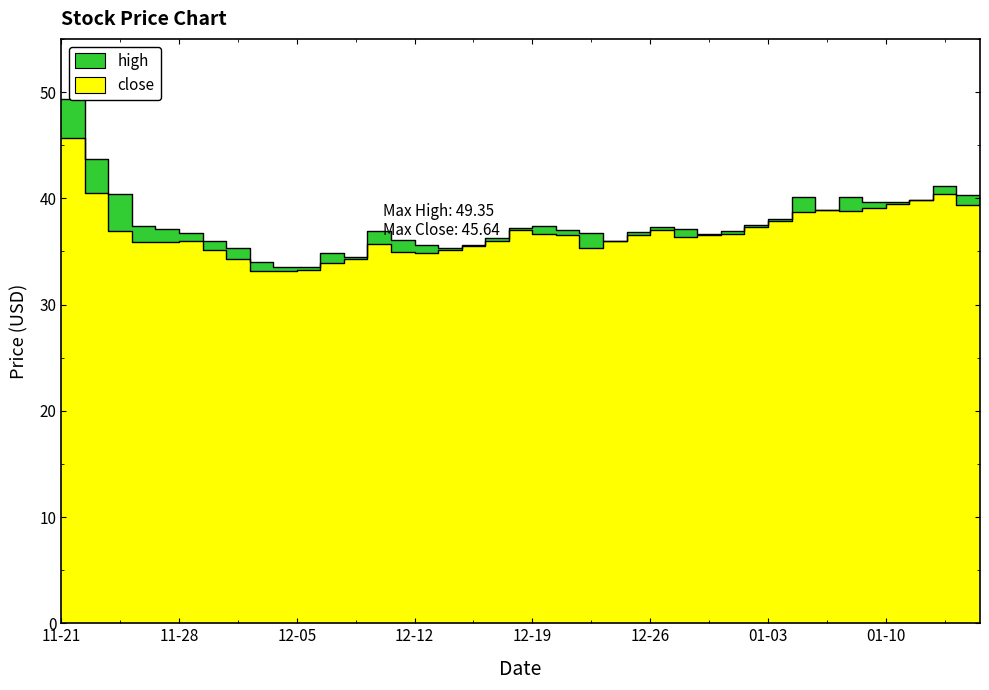

What is the difference between the maximum and second lowest values in the high series?

15.8